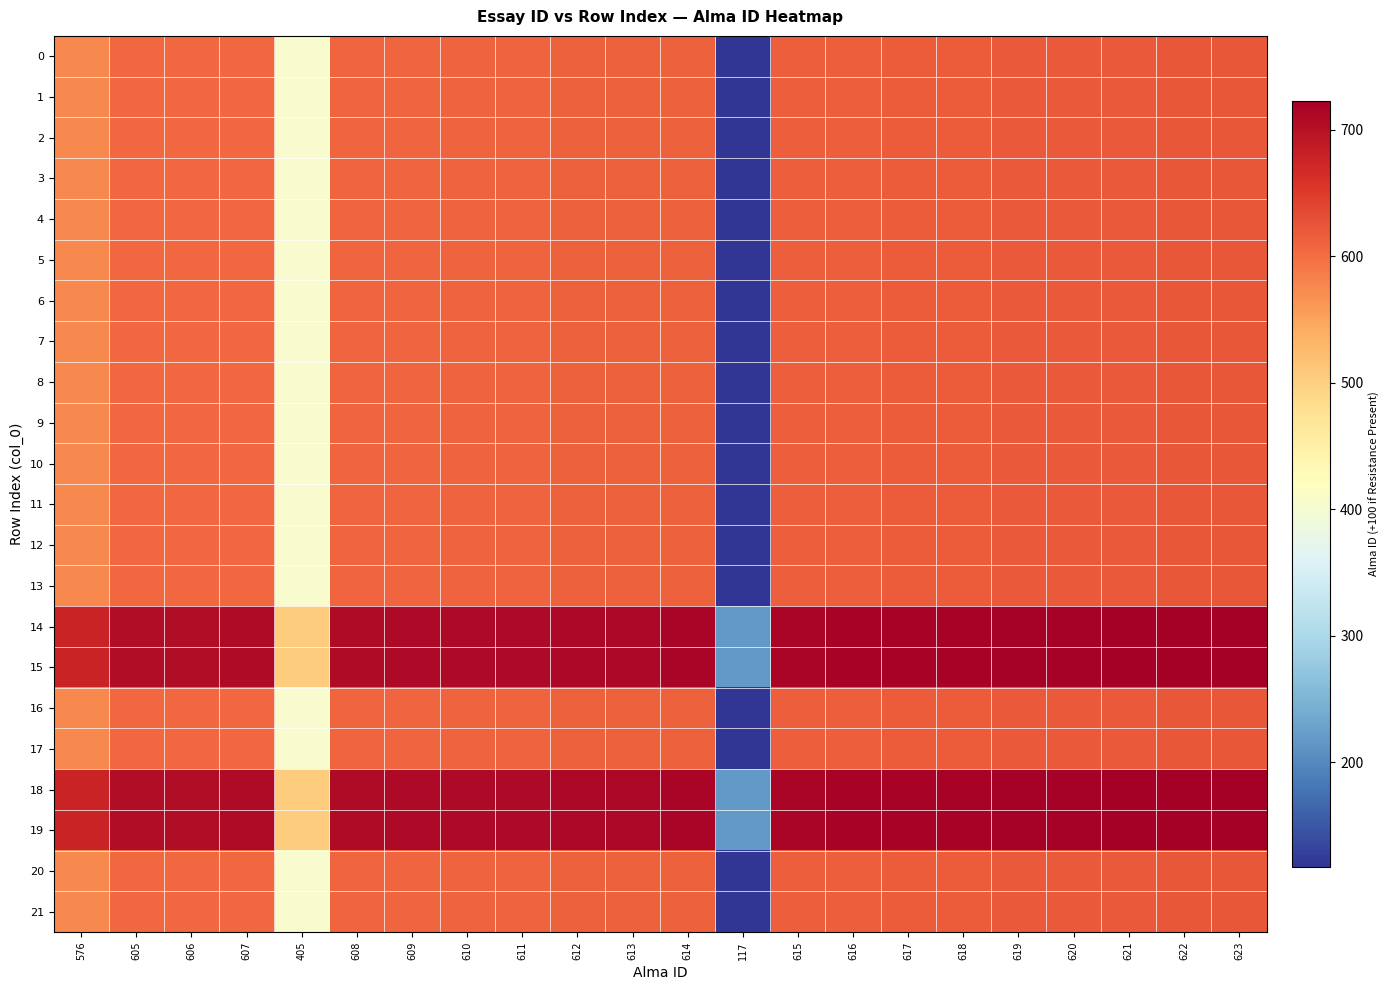

Rank the series at 617 from lowest to highest value.

0, 1, 2, 3, 4, 5, 6, 7, 8, 9, 10, 11, 12, 13, 16, 17, 20, 21, 14, 15, 18, 19